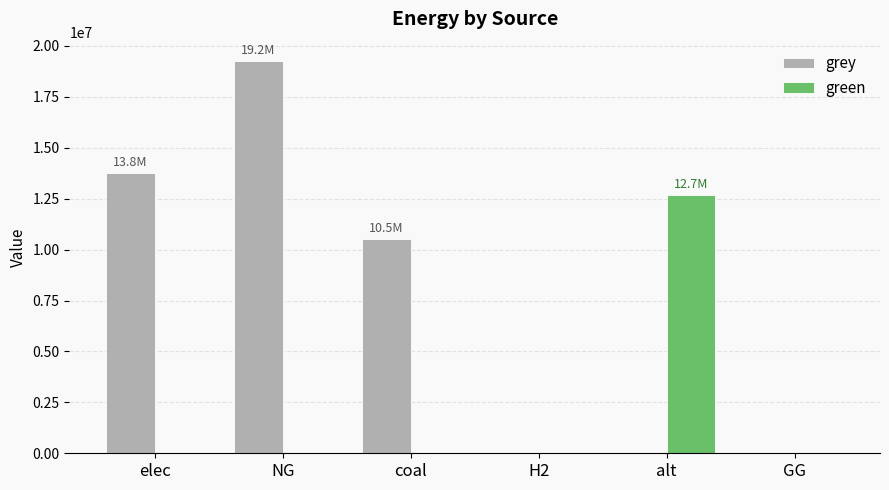

Reading left to right, list all the values displayed in this chart.

grey: 13770960.5	19249922.6	10500026.4	0.0	0.0	0.0
green: 0.0	0.0	0.0	0.0	12693297.0	0.0